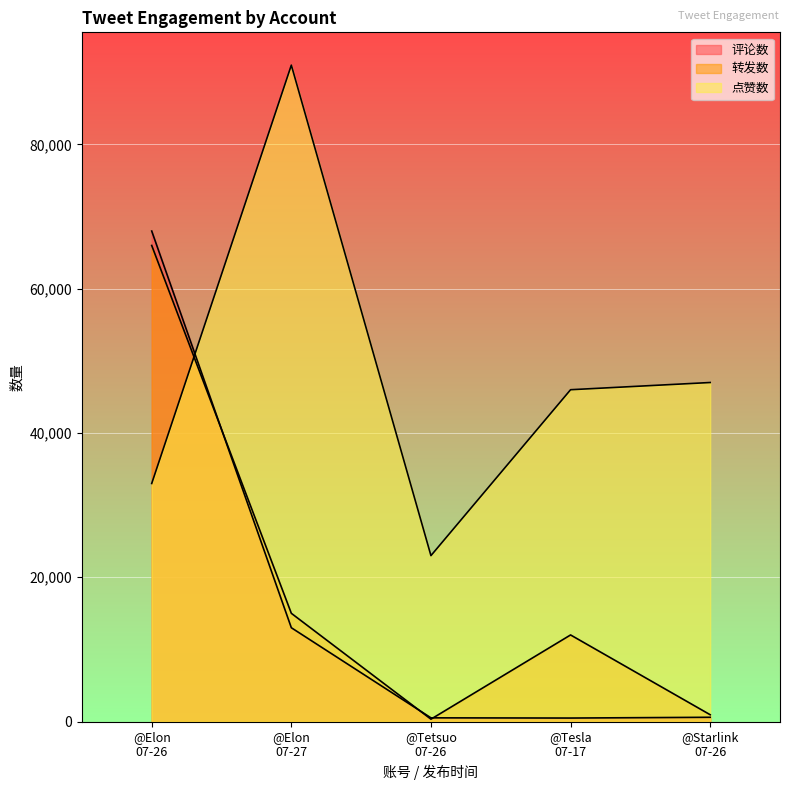

Which series has the largest total across all categories?

点赞数